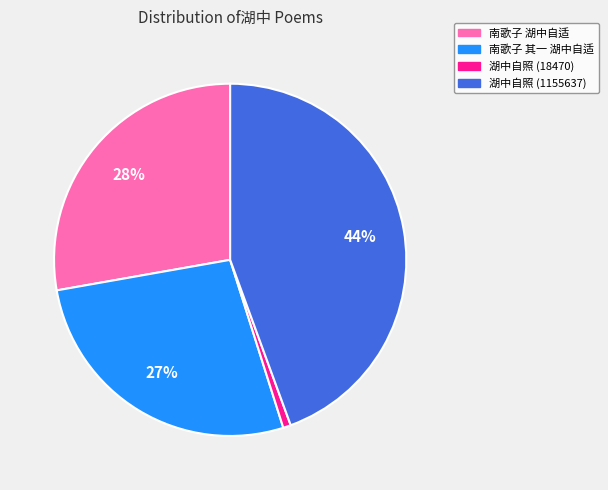

Which category has the biggest portion of the pie?

湖中自照 (1155637)